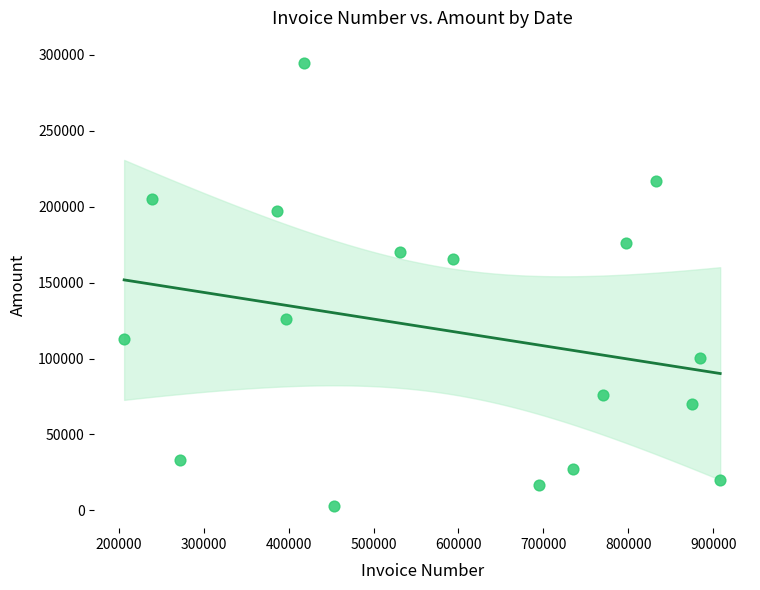

What Y value in the scatter plot is closest to 148772?

165321